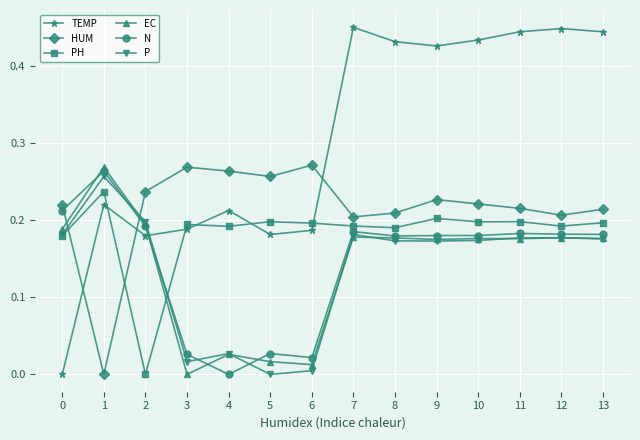

True or false: HUM has more than 0 points higher than both neighbors.

True